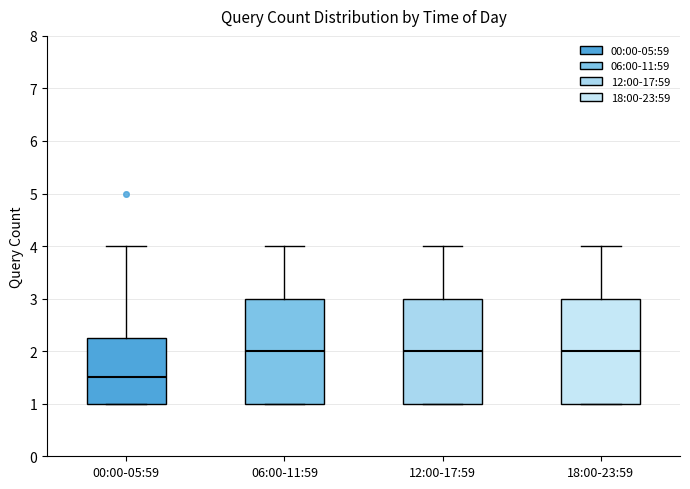

Reading left to right, transcribe this box plot: for each box, give where its median line is, the range the box spans, and where its two whiskers end, as read against the y-axis. The values are not printed on the chart, so give them approximately, as read against the axis.

00:00-05:59: median 1.5, box 1.0 to 2.3, whiskers 1.0 to 4.0
06:00-11:59: median 2.0, box 1.0 to 3.0, whiskers 1.0 to 4.0
12:00-17:59: median 2.0, box 1.0 to 3.0, whiskers 1.0 to 4.0
18:00-23:59: median 2.0, box 1.0 to 3.0, whiskers 1.0 to 4.0